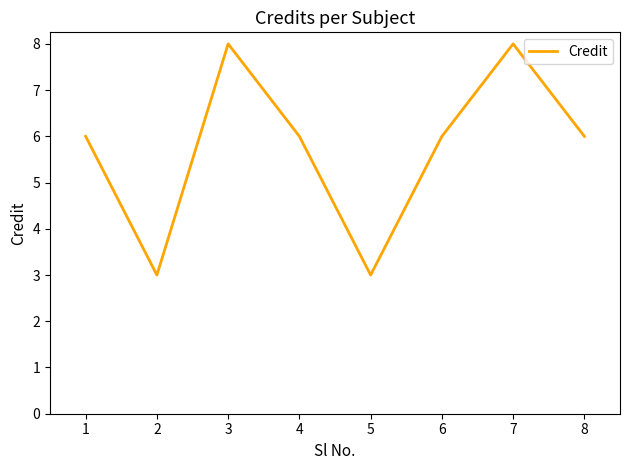

Reading left to right, list all the values displayed in this chart.

6	3	8	6	3	6	8	6